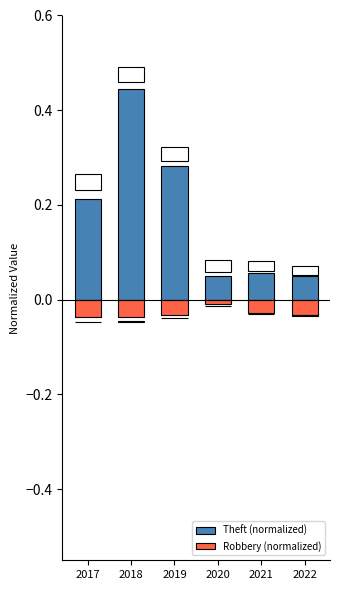

What is the value of the Theft (normalized) bar at the 1st from the left?

0.2